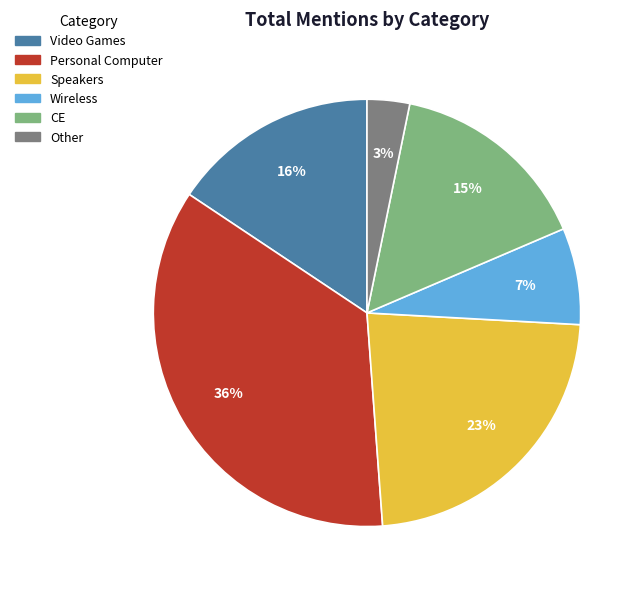

How many slices are in this pie chart?

6